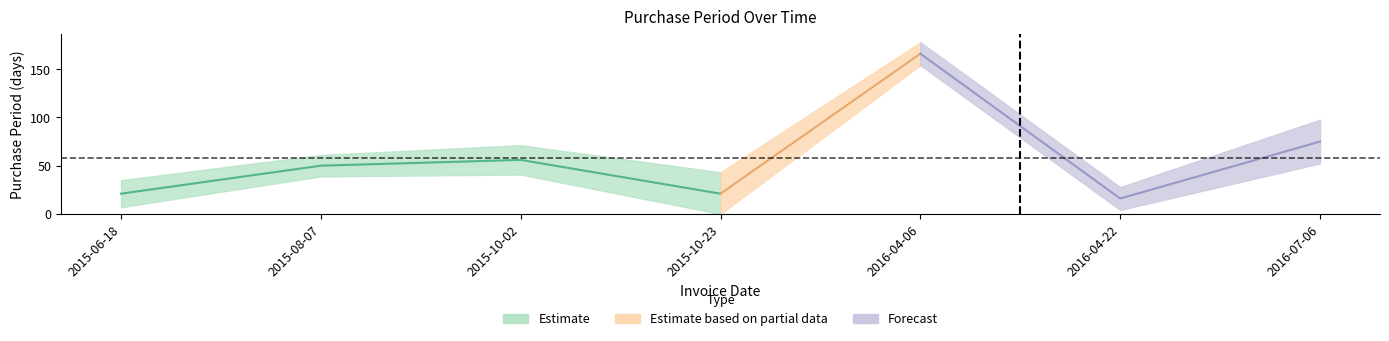

List the labels in order of value, largest first.

2016-04-06, 2016-07-06, 2015-10-02, 2015-08-07, 2015-06-18, 2015-10-23, 2016-04-22